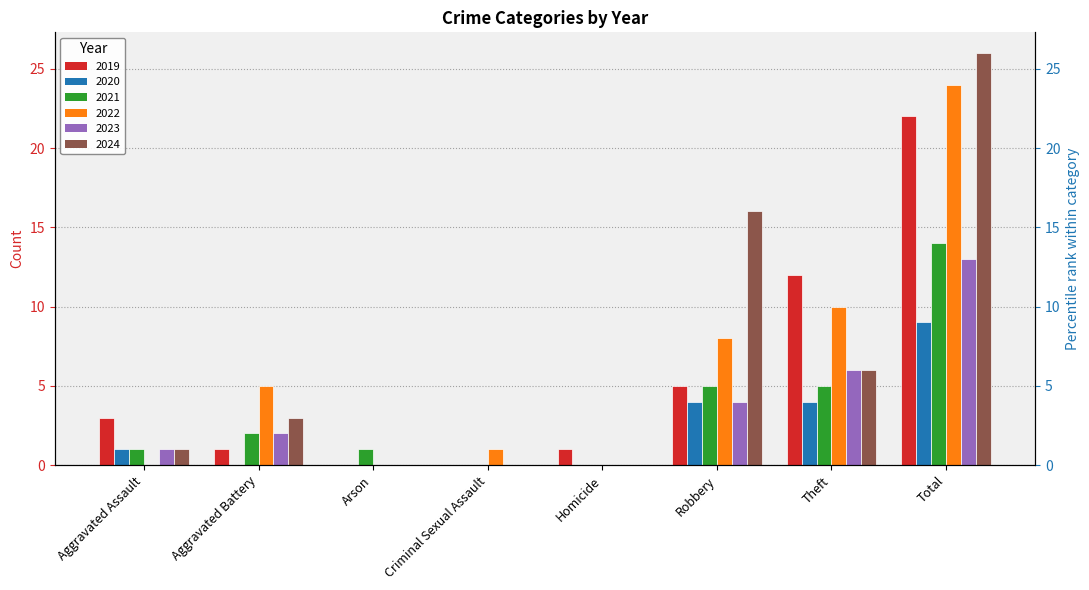

Which series has the largest total across all categories?

2024